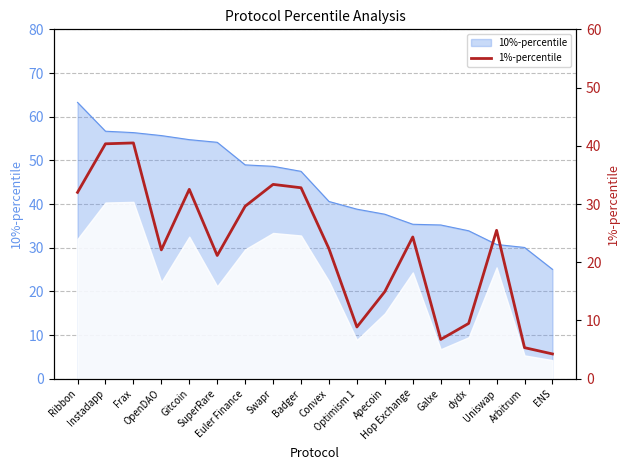

At which label is the value closest to 22?

OpenDAO